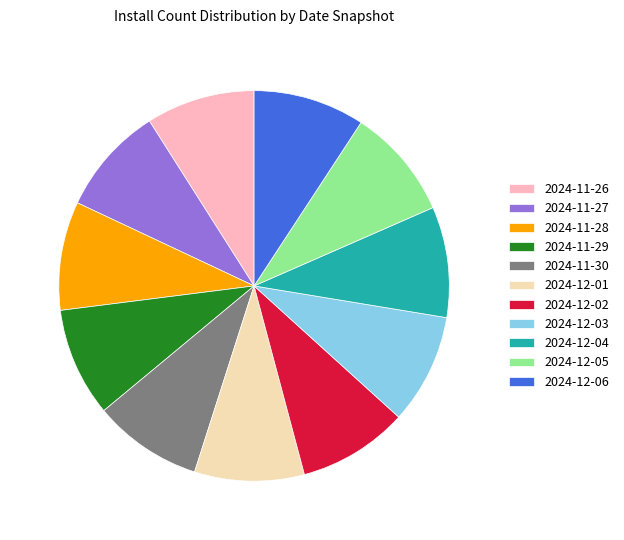

What is the ratio of the value at 2024-12-06 to the value at 2024-12-02?

1.0